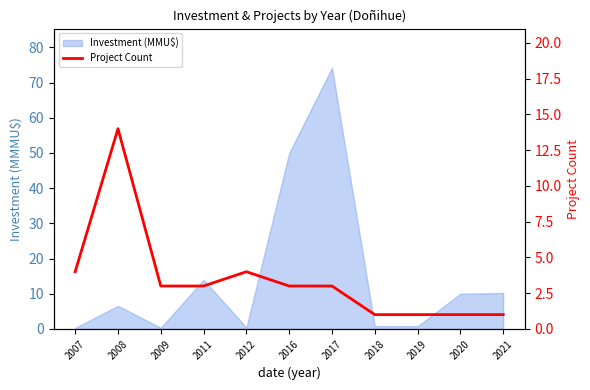

Reading left to right, transcribe all the data shown in this chart.

2007=4	2008=14	2009=3	2011=3	2012=4	2016=3	2017=3	2018=1	2019=1	2020=1	2021=1